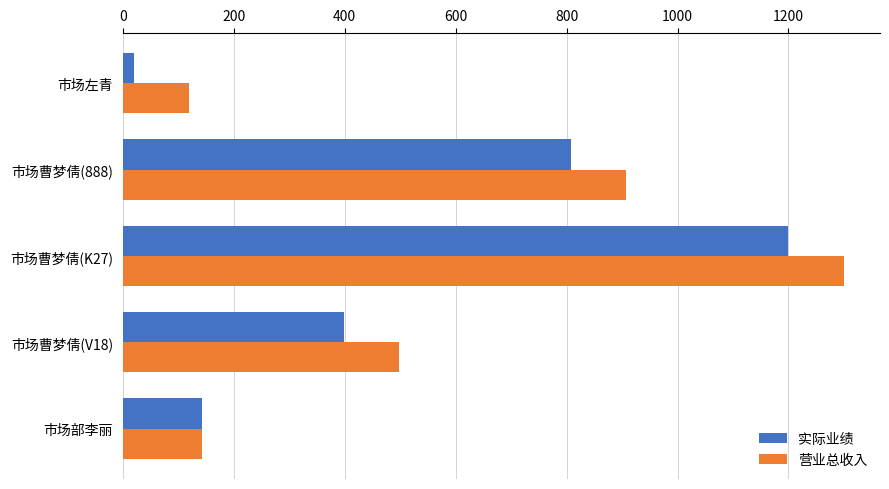

Is it true that 营业总收入 equals 228 at 市场部李丽?

False